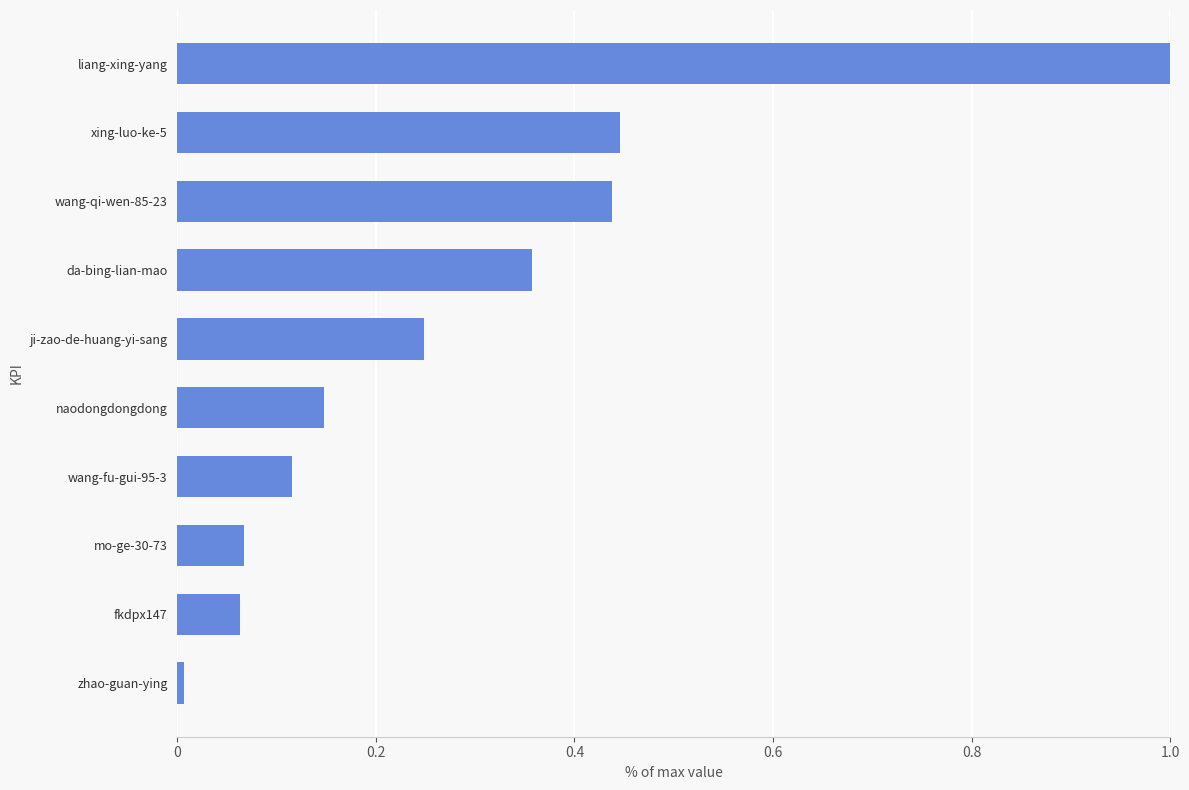

What is the approximate value at liang-xing-yang?

1.0